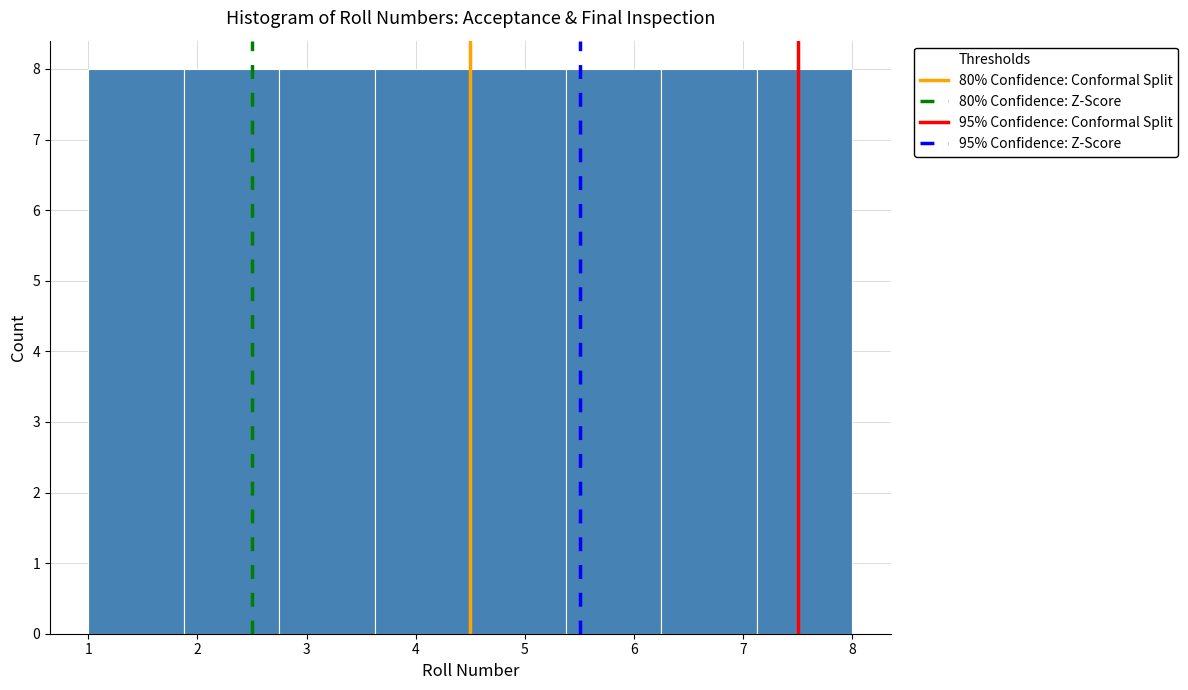

What is the height of the bar covering 7.1 to 8.0 on the x-axis? Neither the bar edges nor the heights are printed on the chart, so give them approximately, as read against the axes.

8